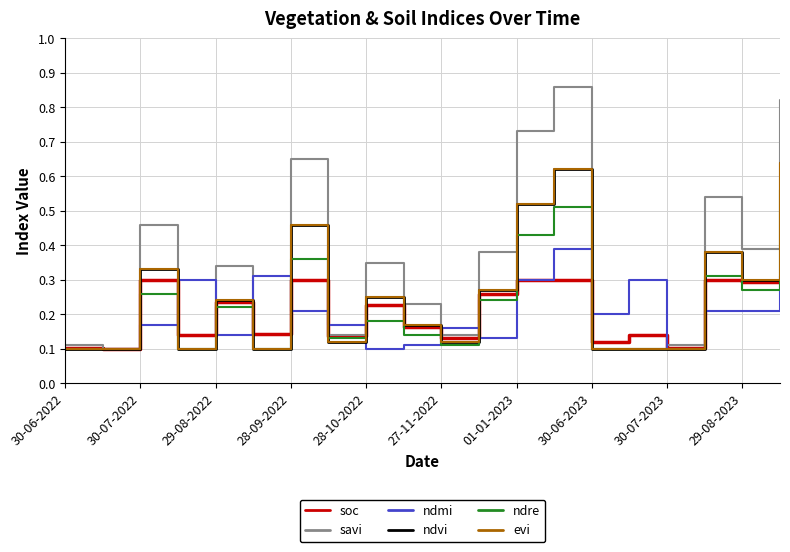

True or false: ndre and ndmi cross at least once.

True